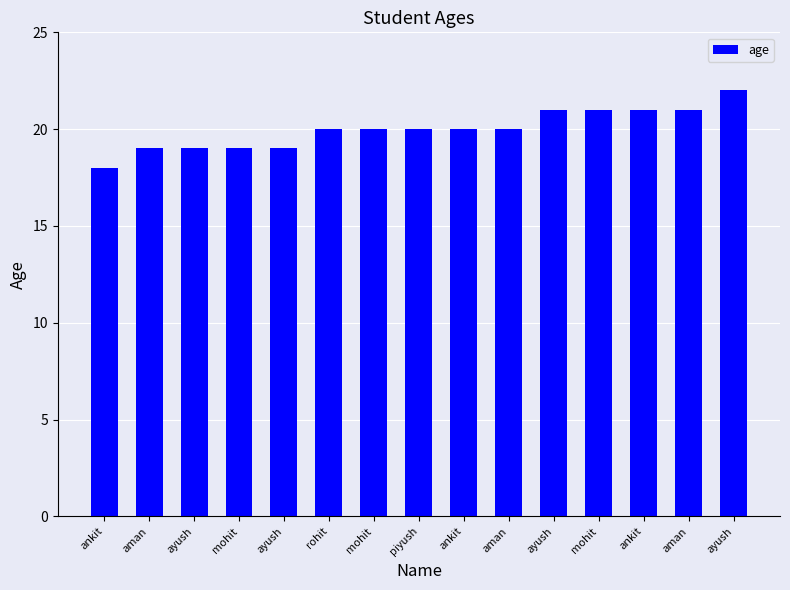

Are the bars horizontal?

No